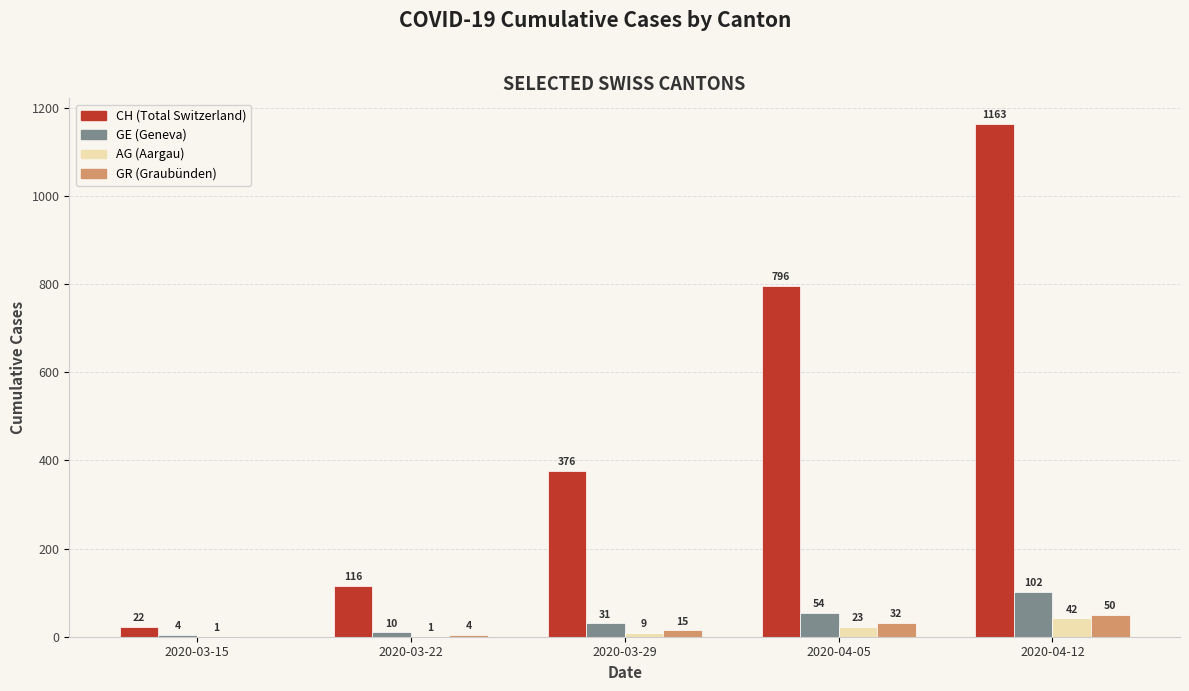

What are all the series names shown in the legend?

CH (Total Switzerland), GE (Geneva), AG (Aargau), GR (Graubünden)